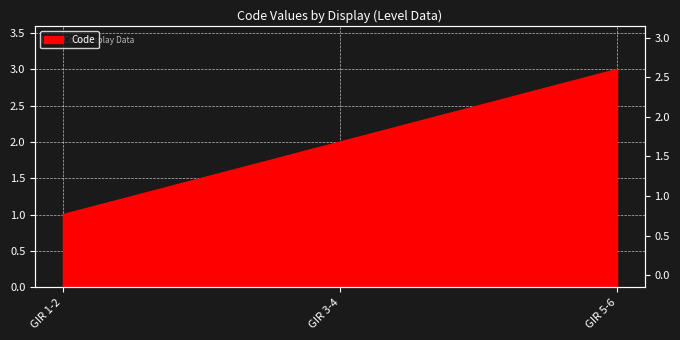

Between GIR 3-4 and GIR 1-2, which is larger?

GIR 3-4